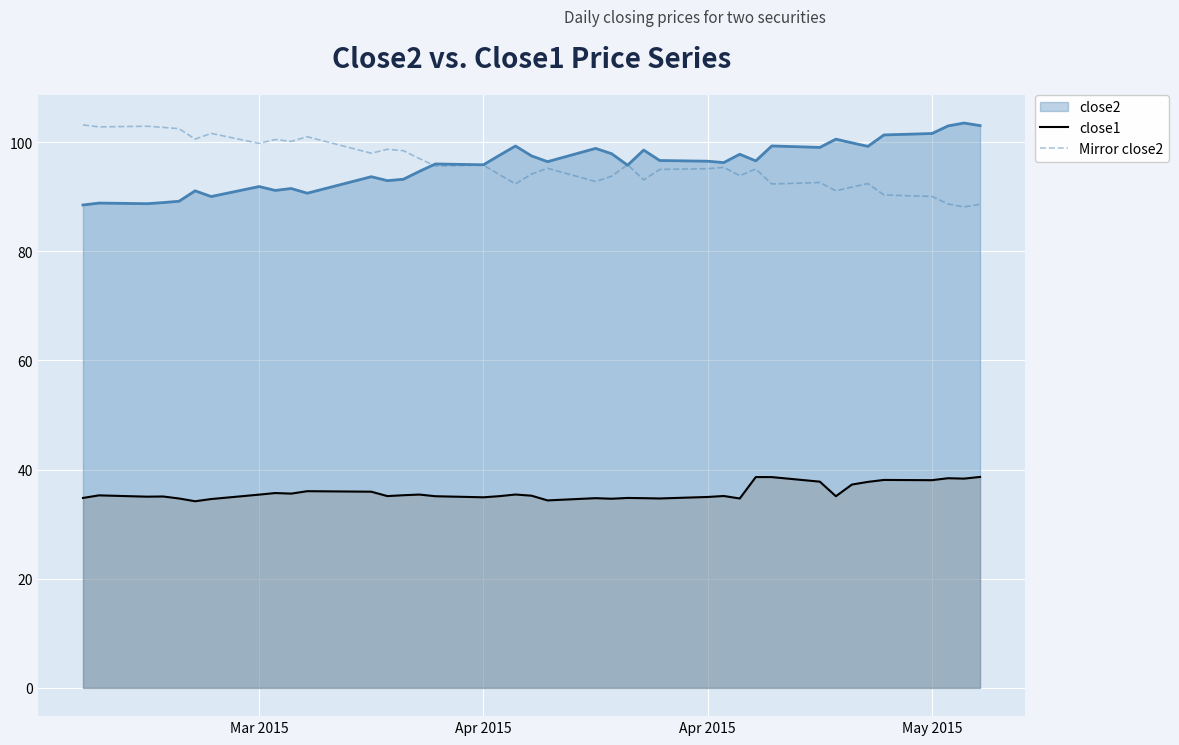

In Mirror close2, how many points are higher than both neighbors (excluding endpoints)?

12